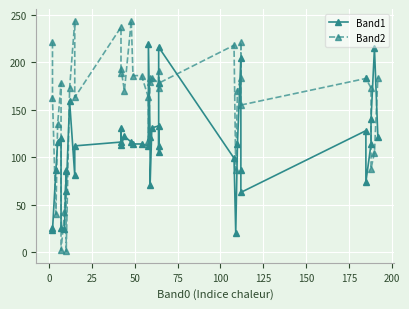

Which series has the largest range (max minus min)?

Band2